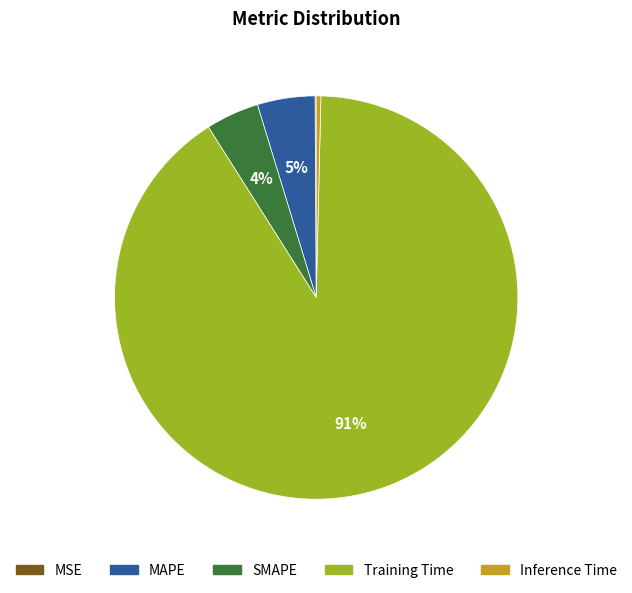

Which slice is the largest?

Training Time